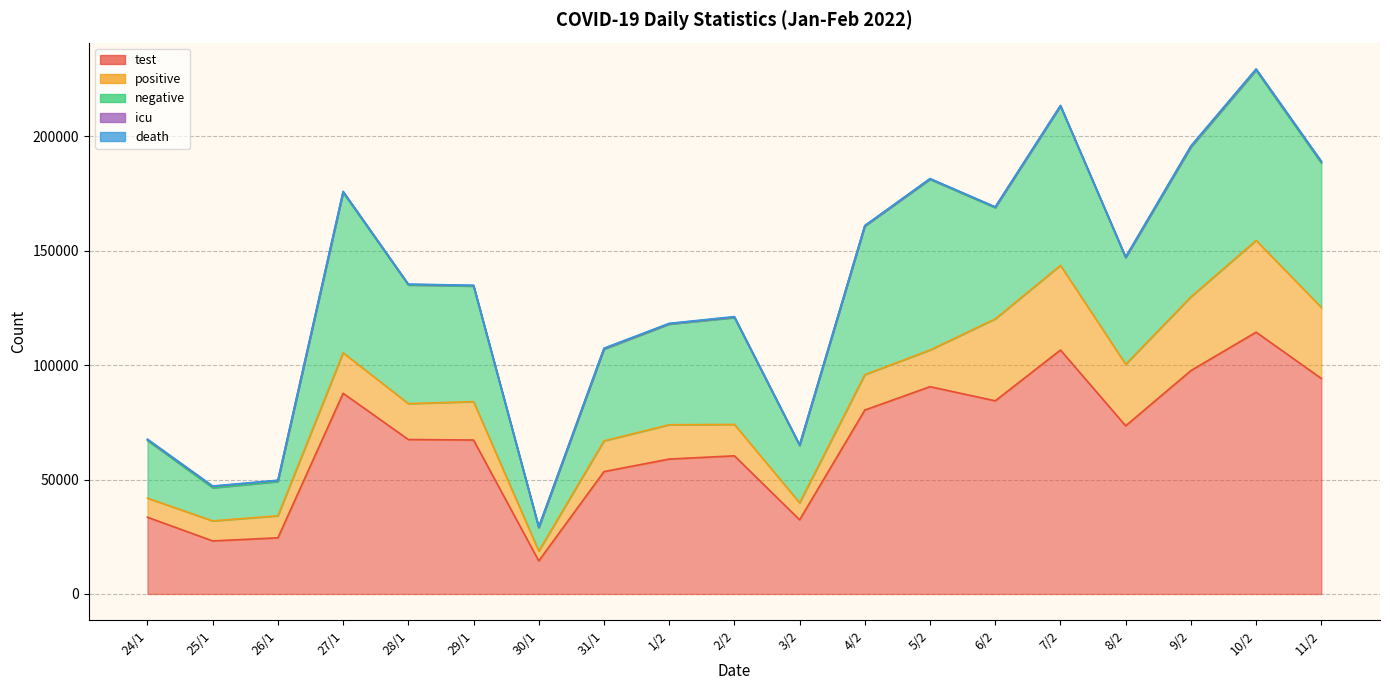

Rank the categories by positive value from highest to lowest.

10/2, 7/2, 6/2, 9/2, 11/2, 8/2, 27/1, 29/1, 5/2, 28/1, 4/2, 1/2, 2/2, 31/1, 26/1, 25/1, 24/1, 3/2, 30/1